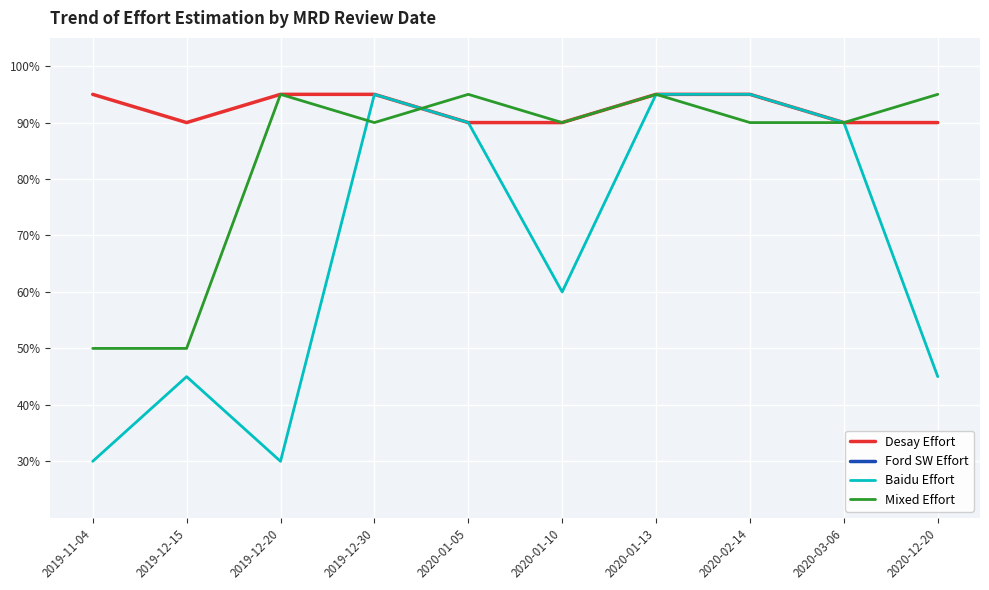

Reading left to right, list all the values displayed in this chart.

Desay Effort: 2019-11-04=0.9	2019-12-15=0.9	2019-12-20=0.9	2019-12-30=0.9	2020-01-05=0.9	2020-01-10=0.9	2020-01-13=0.9	2020-02-14=0.9	2020-03-06=0.9	2020-12-20=0.9
Ford SW Effort: 2019-11-04=0.1	2019-12-15=0.1	2019-12-20=0.1	2019-12-30=0.1	2020-01-05=0.1	2020-01-10=0.1	2020-01-13=0.1	2020-02-14=0.1	2020-03-06=0.1	2020-12-20=0.1
Baidu Effort: 2019-11-04=0.3	2019-12-15=0.5	2019-12-20=0.3	2019-12-30=0.9	2020-01-05=0.9	2020-01-10=0.6	2020-01-13=0.9	2020-02-14=0.9	2020-03-06=0.9	2020-12-20=0.5
Mixed Effort: 2019-11-04=0.5	2019-12-15=0.5	2019-12-20=0.9	2019-12-30=0.9	2020-01-05=0.9	2020-01-10=0.9	2020-01-13=0.9	2020-02-14=0.9	2020-03-06=0.9	2020-12-20=0.9